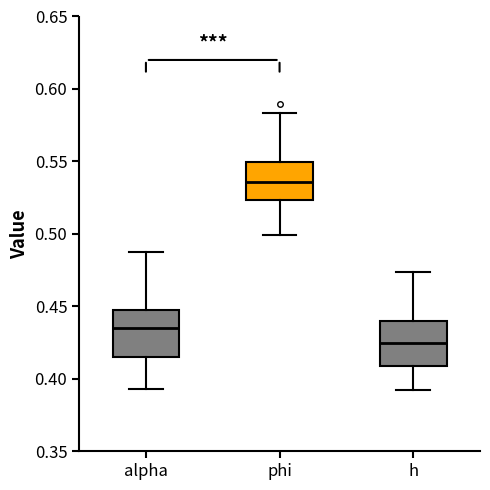

Which box's median line is the lowest?

h